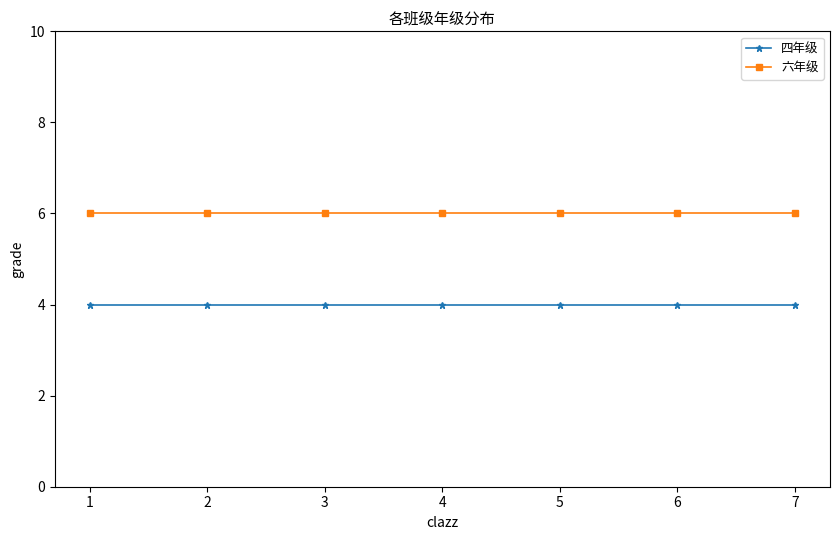

Rank the series at 3 from highest to lowest value.

六年级, 四年级